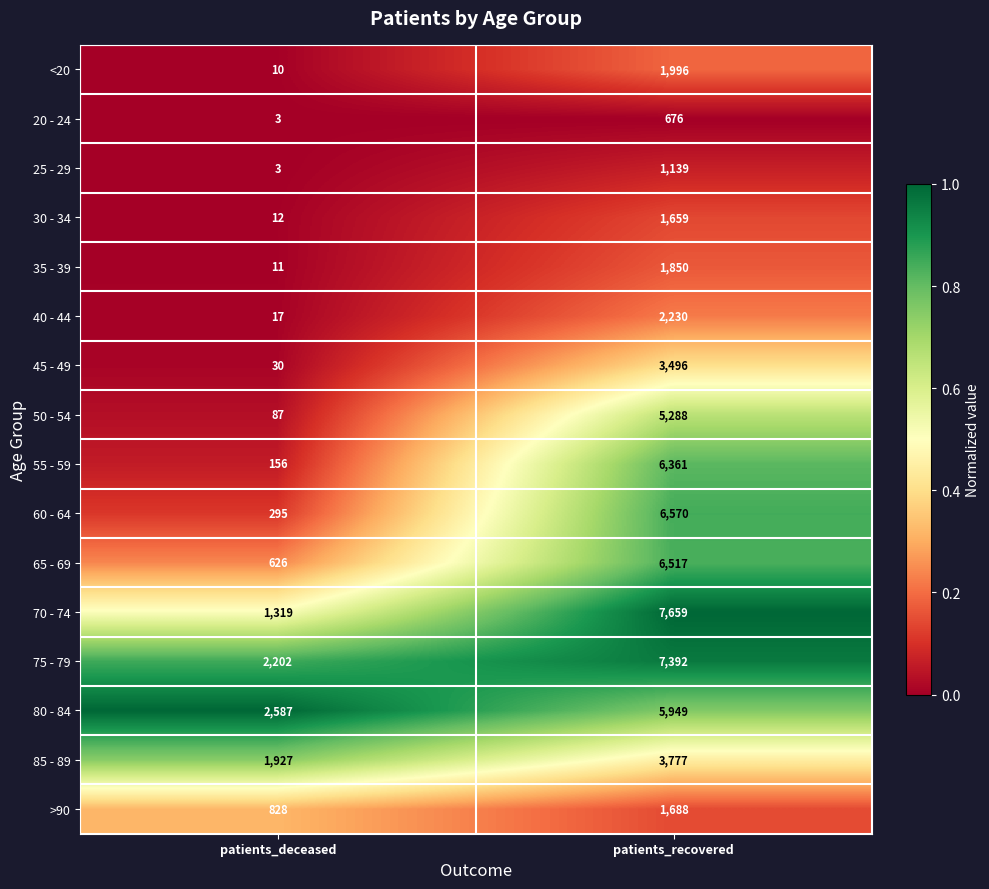

How many data points does each series have?

2